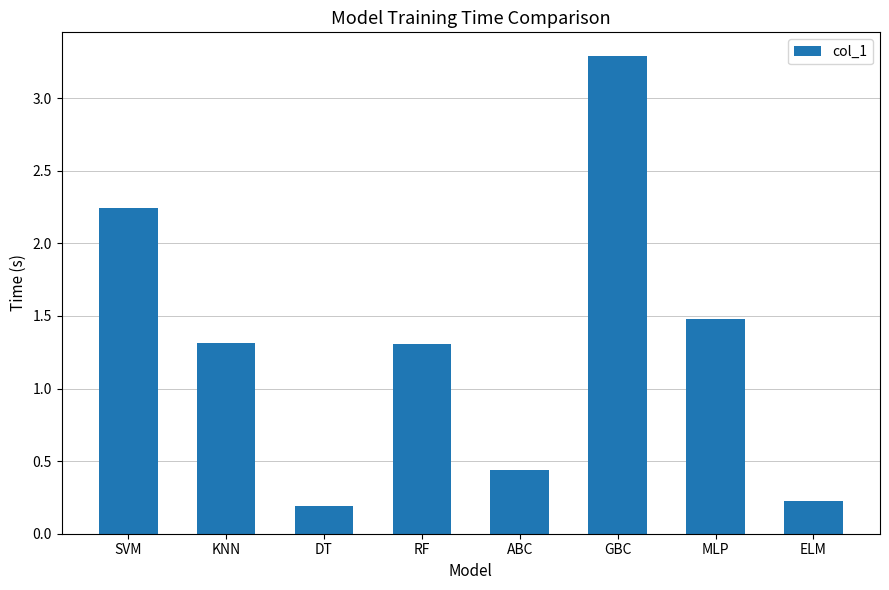

Count the number of categories in the chart.

8